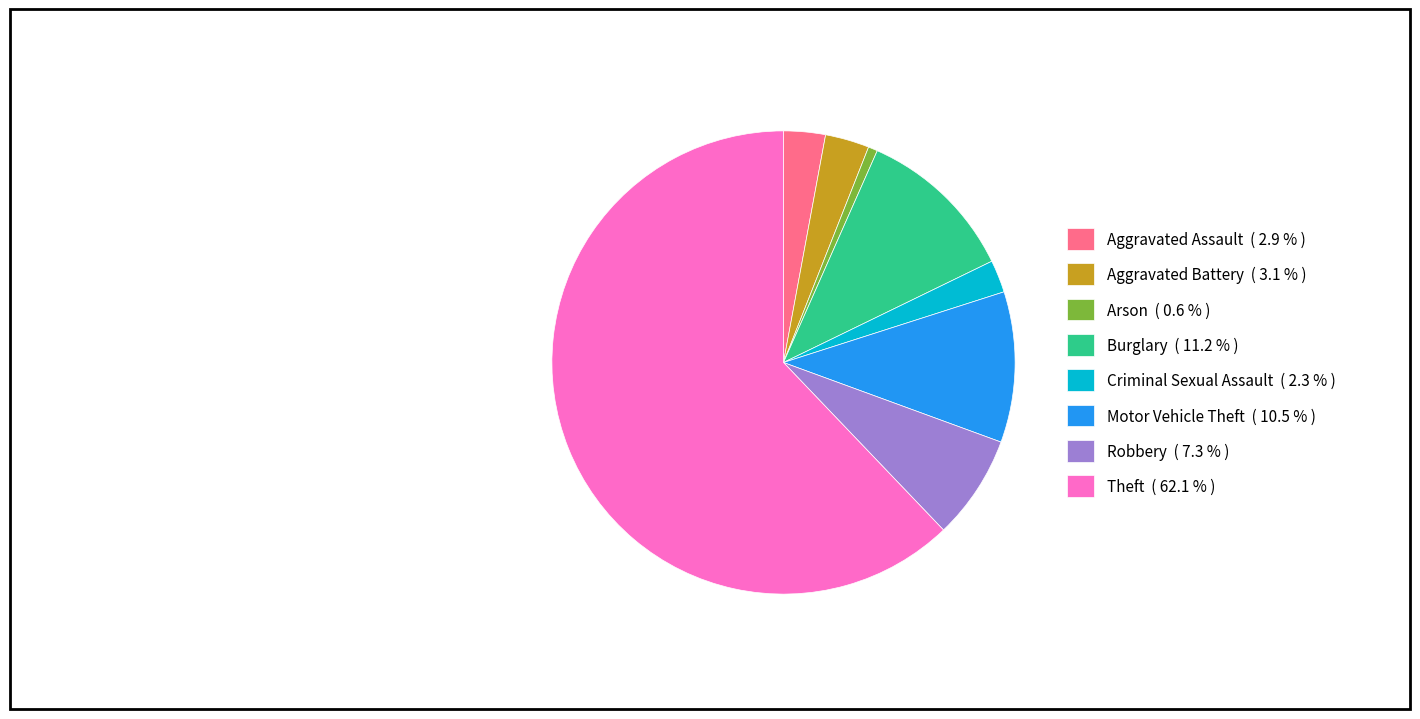

Between Arson ( 0.6 % ) and Criminal Sexual Assault ( 2.3 % ), which is larger?

Criminal Sexual Assault ( 2.3 % )